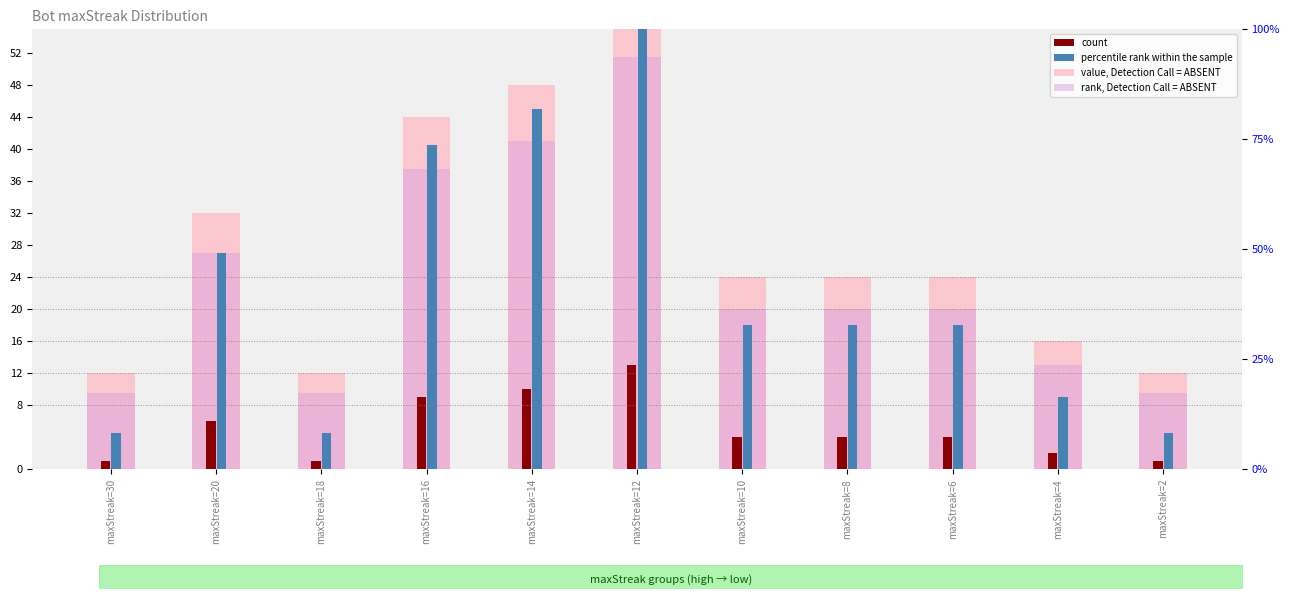

At which category does the chart reach its minimum across all series?

maxStreak=30